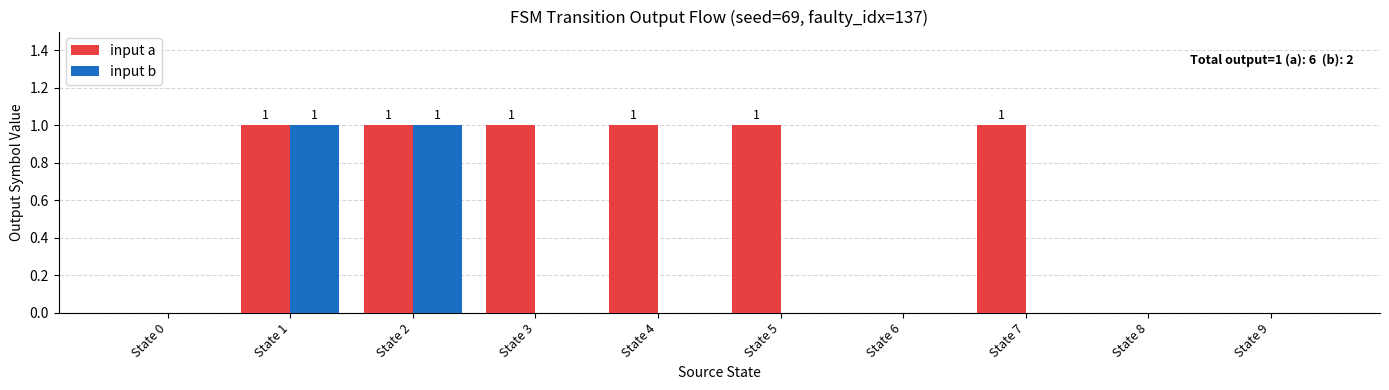

What is the total value across all series at State 3?

1